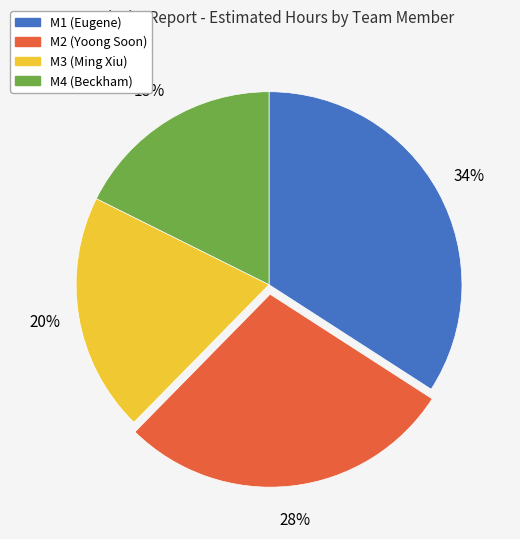

How many segments does this pie chart have?

4